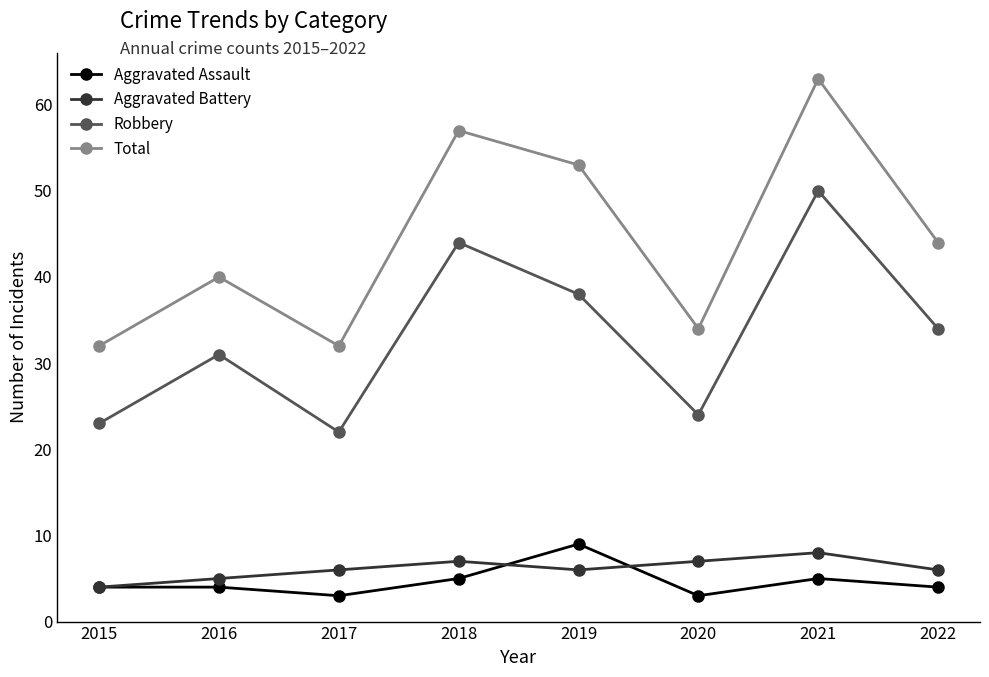

Reading left to right, list all the values displayed in this chart.

Aggravated Assault: 4	4	3	5	9	3	5	4
Aggravated Battery: 4	5	6	7	6	7	8	6
Robbery: 23	31	22	44	38	24	50	34
Total: 32	40	32	57	53	34	63	44